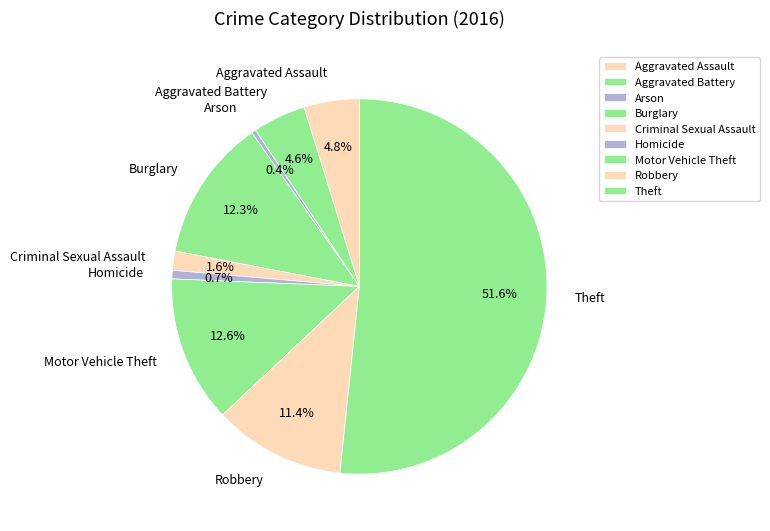

What portion of the pie excludes Aggravated Battery?

95.4%